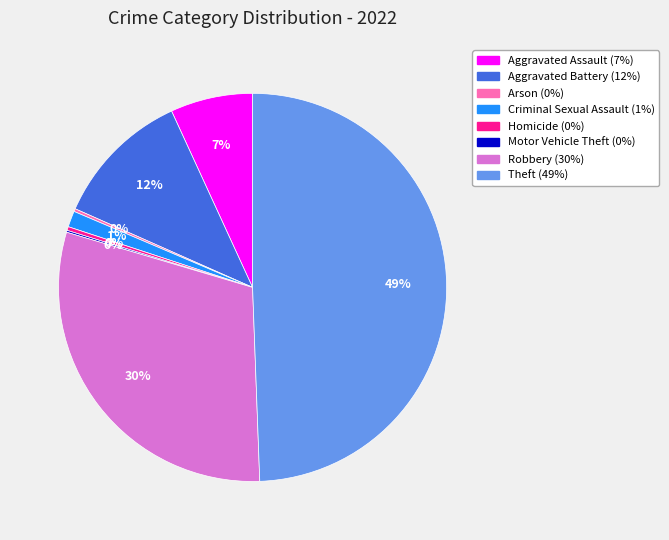

What is the largest slice in the pie chart?

Theft